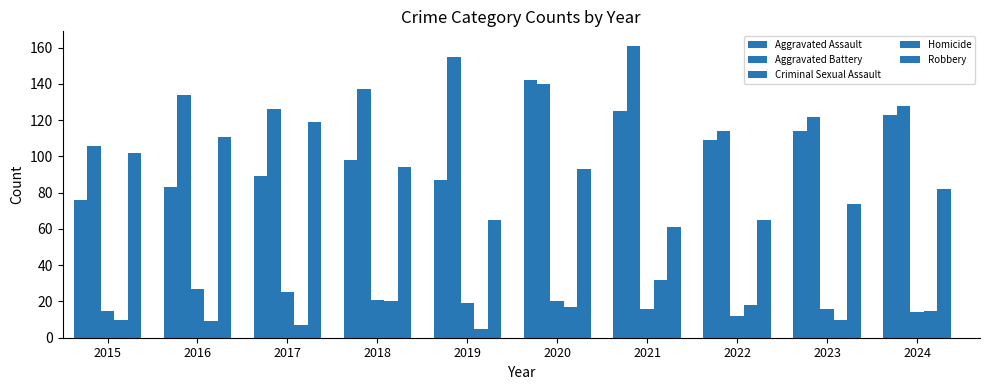

List the labels in order of Robbery value, smallest first.

2021, 2019, 2022, 2023, 2024, 2020, 2018, 2015, 2016, 2017